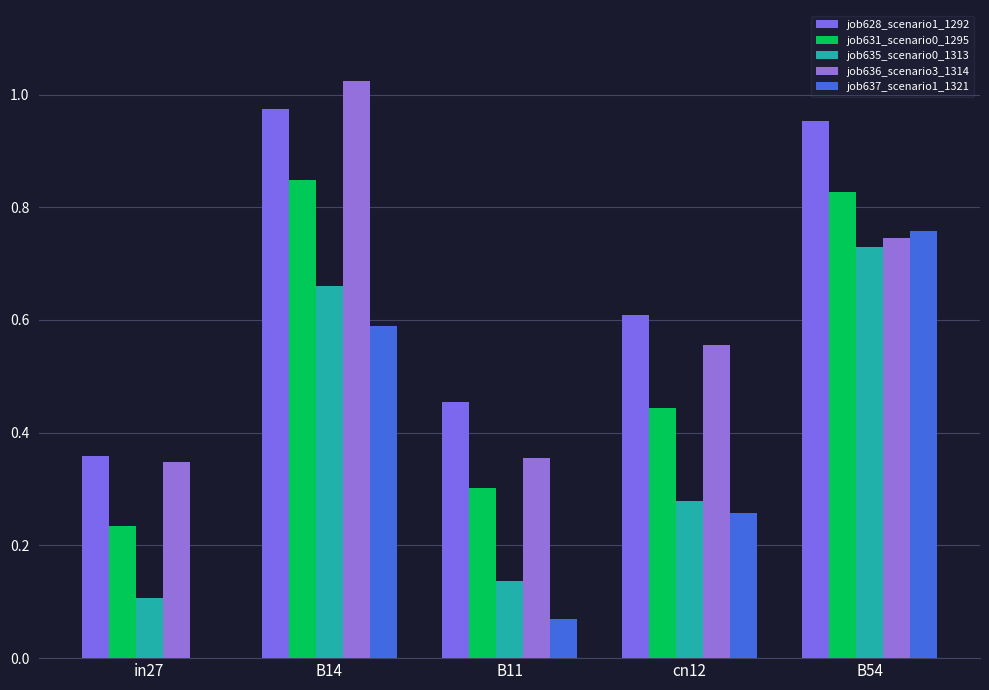

Does the chart contain stacked bars?

No